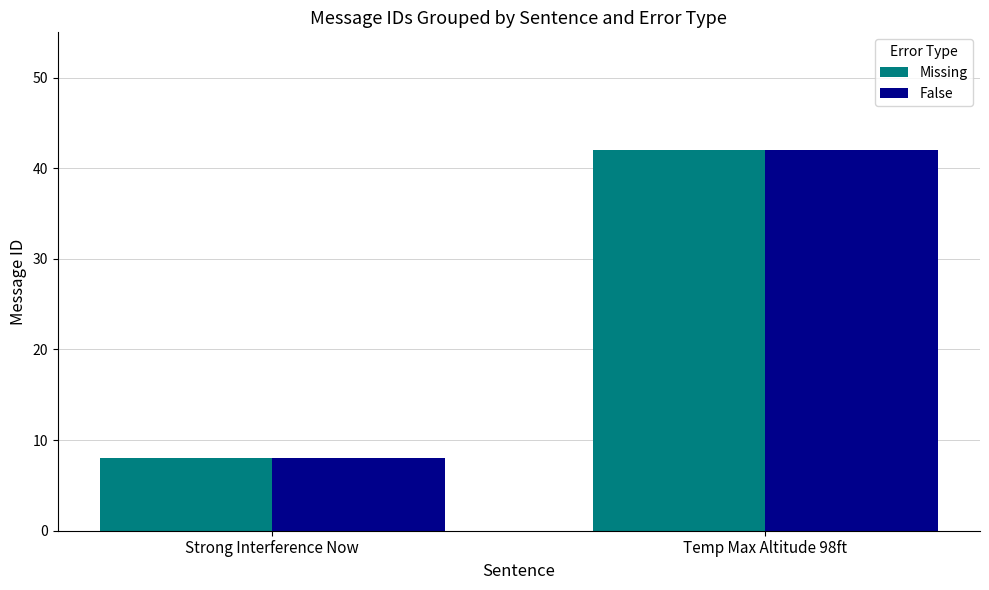

Is it true that False equals 5 at Strong Interference Now?

False